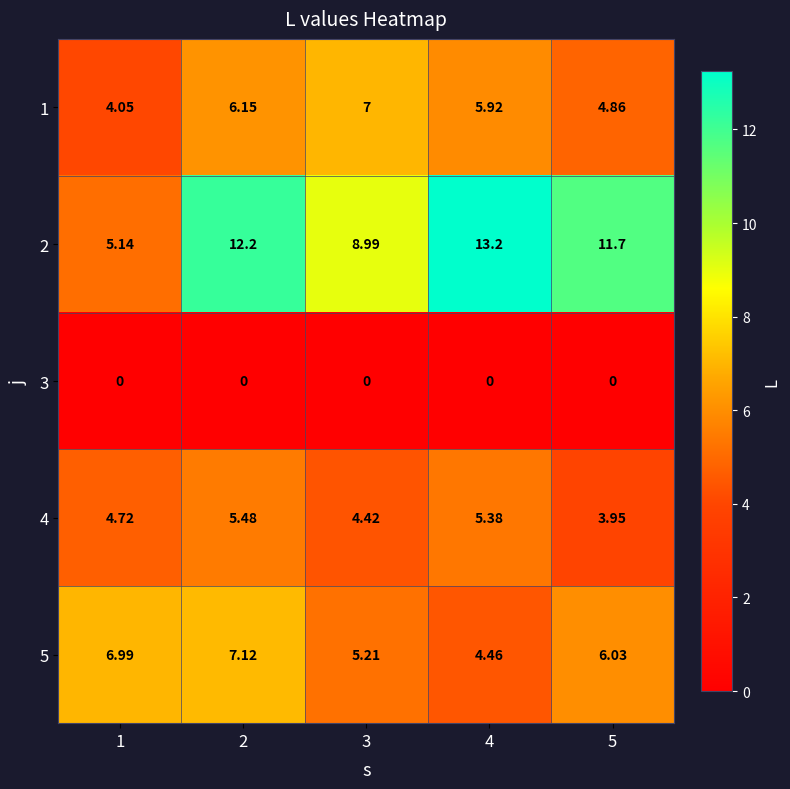

Which series has the largest total across all categories?

2